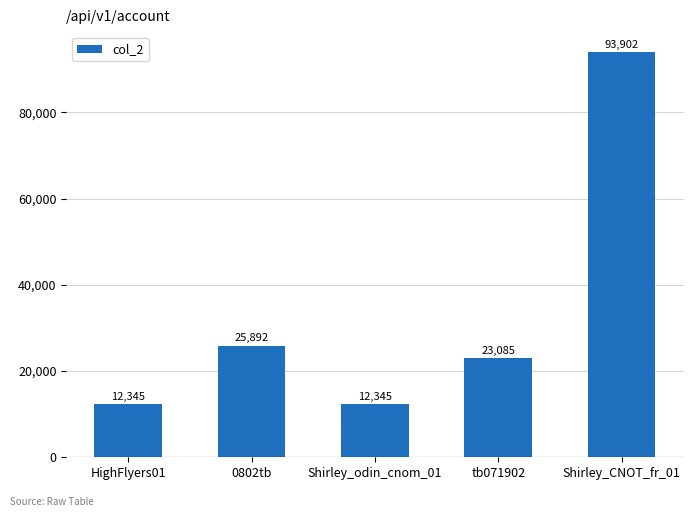

The value at Shirley_odin_cnom_01 is 19655. True or false?

False